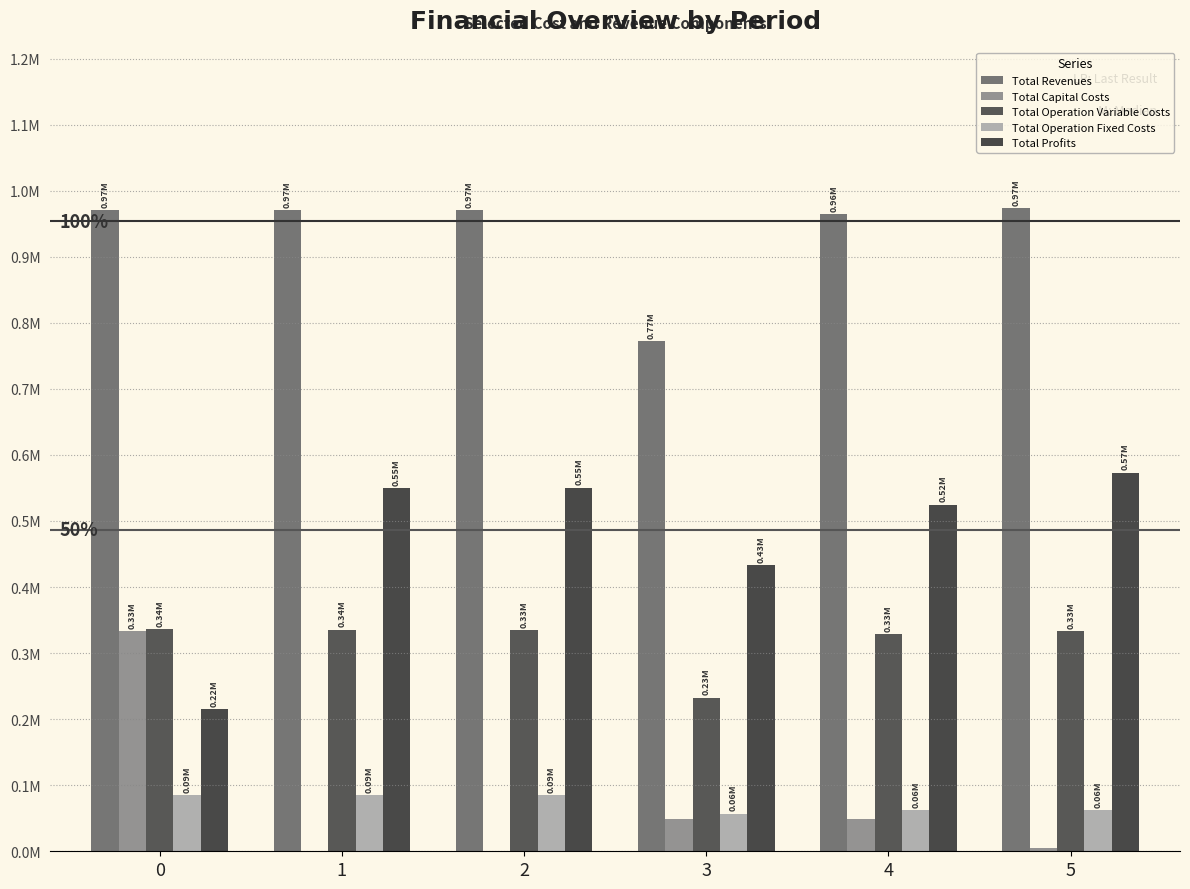

Reading right to left, transcribe all the data shown in this chart.

Total Revenues: 5=973501.5	4=964078.1	3=772059.2	2=970195.1	1=970195.1	0=970195.1
Total Capital Costs: 5=4768.0	4=48800.0	3=49600.0	2=0.0	1=0.0	0=333191.0
Total Operation Variable Costs: 5=332872.9	4=328481.1	3=232464.9	2=334609.4	1=335413.8	0=336217.2
Total Operation Fixed Costs: 5=62596.0	4=61880.7	3=56752.5	2=85167.8	1=85167.8	0=85167.8
Total Profits: 5=573264.6	4=524916.3	3=433241.8	2=550417.9	1=549613.4	0=215619.1